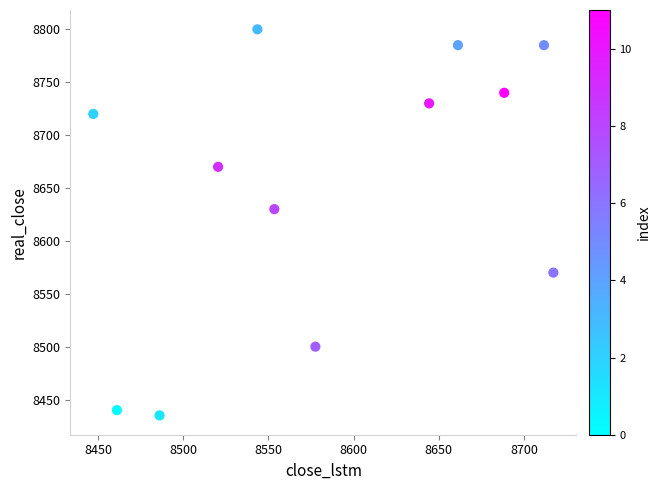

What Y value in the scatter plot is closest to 8617?

8630